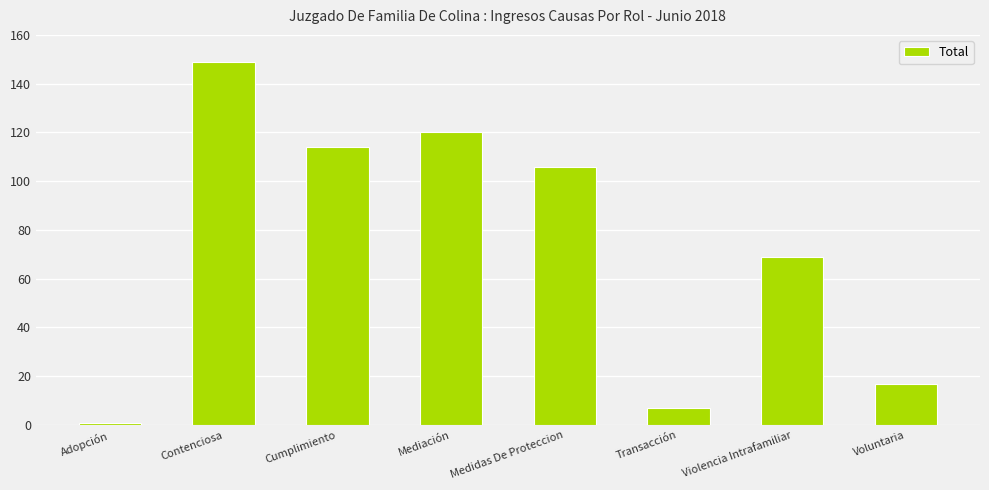

What is the label of the 5th bar from the left?

Medidas De Proteccion